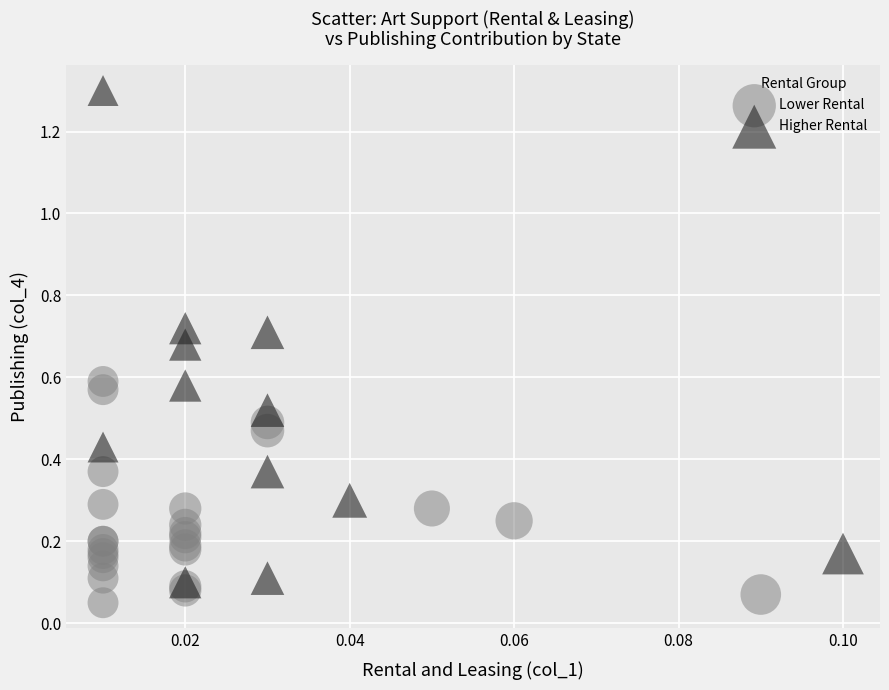

Which series reaches the maximum Y coordinate?

Higher Rental